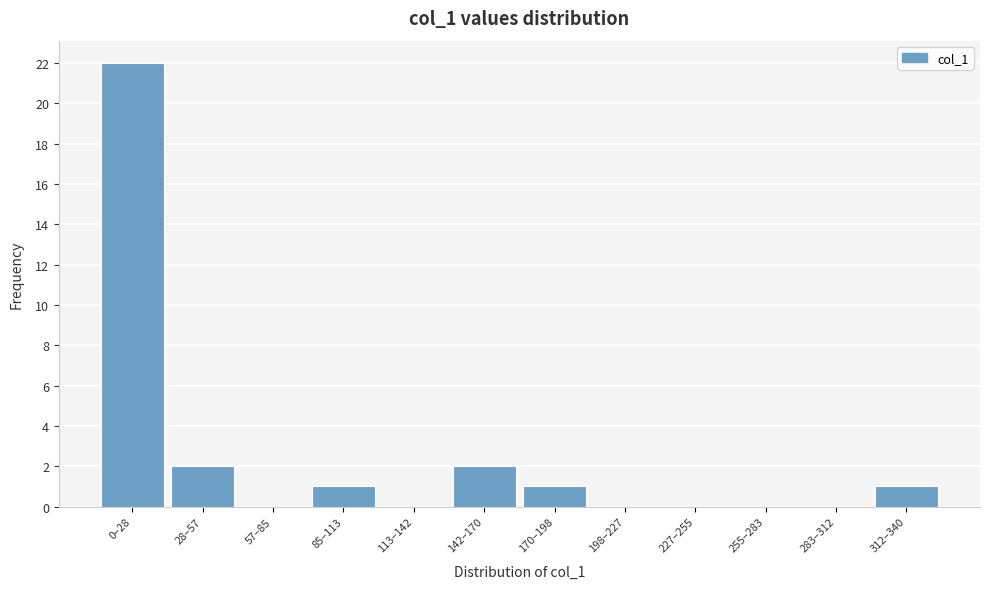

Reading right to left, what are all the values shown in this chart?

312–340=1	283–312=0	255–283=0	227–255=0	198–227=0	170–198=1	142–170=2	113–142=0	85–113=1	57–85=0	28–57=2	0–28=22